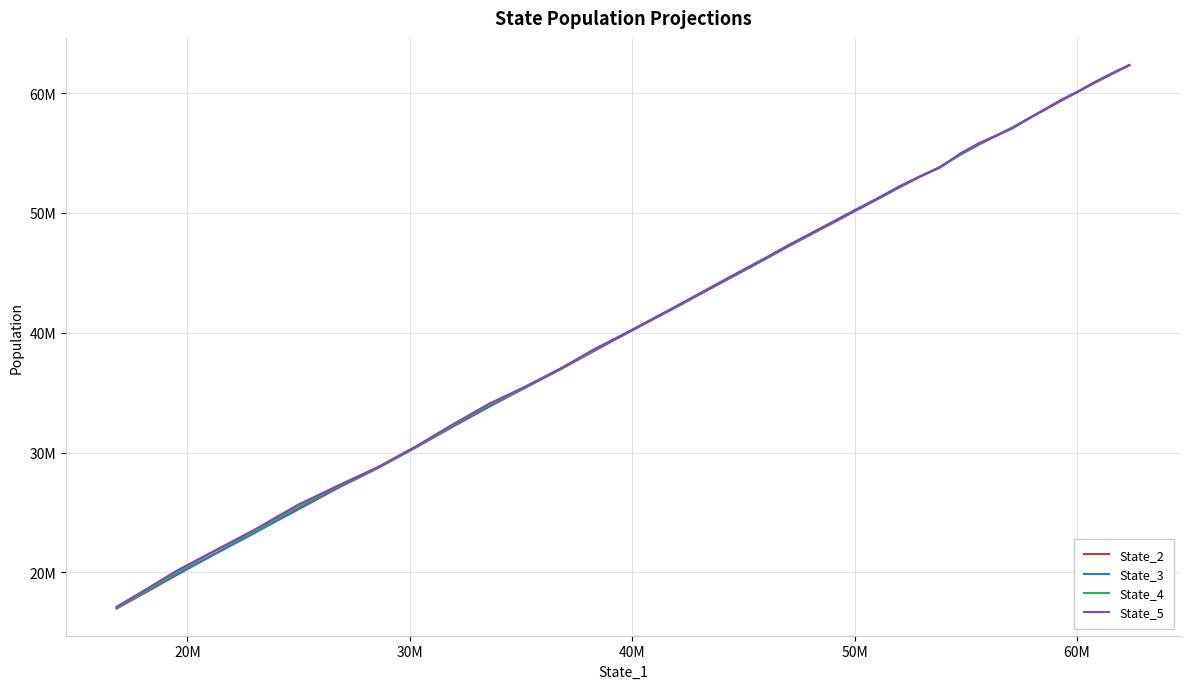

What is the difference between the second highest and minimum values in the State_5 series?

44548785.0